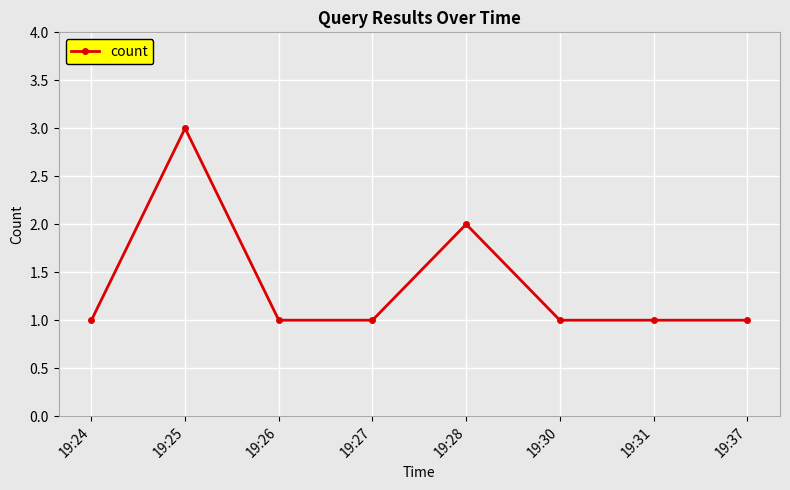

What is the sum of all values?

11